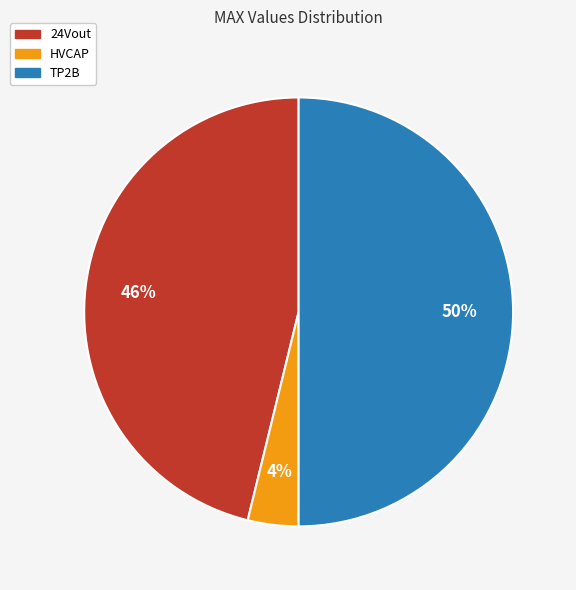

What percentage is the TP2B slice, to the nearest percent?

50%